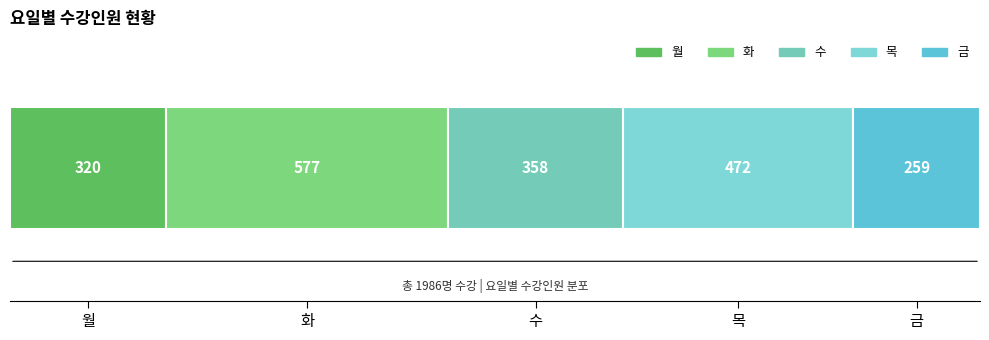

Which series has the largest range (max minus min)?

화